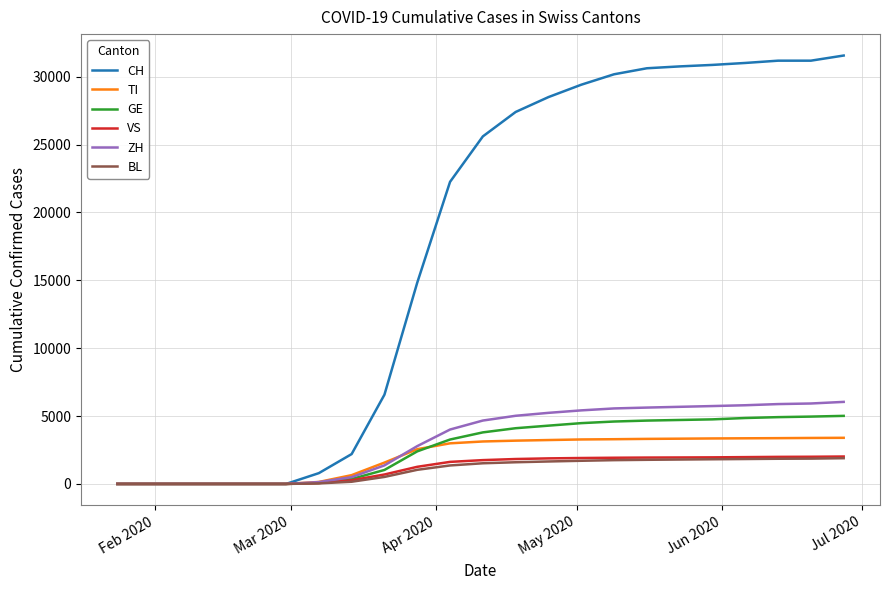

Which series has the largest range (max minus min)?

CH